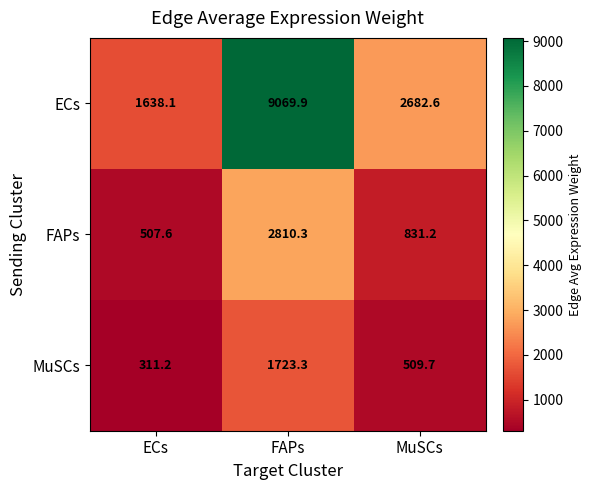

What is the difference between the highest and lowest values at FAPs?

7346.6